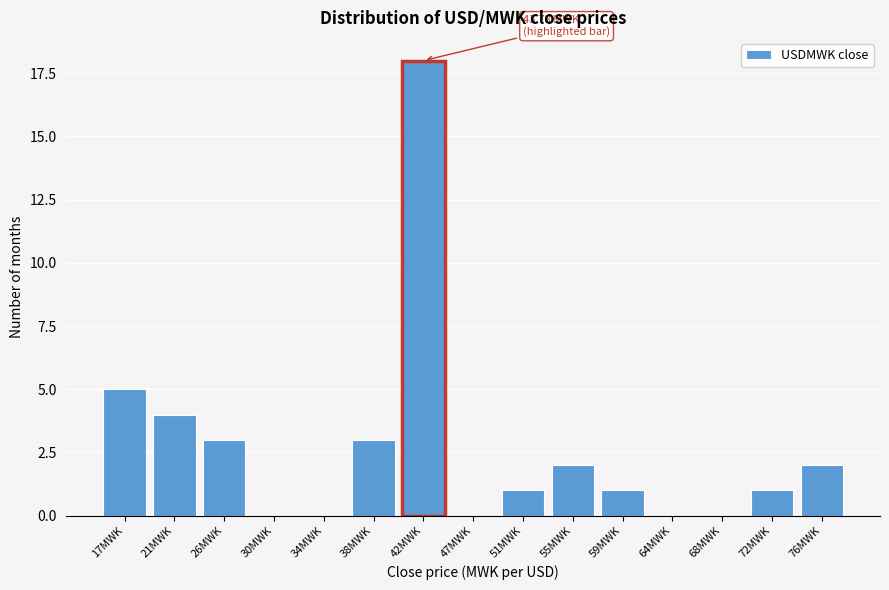

Reading left to right, what are all the values shown in this chart?

17MWK=5	21MWK=4	26MWK=3	30MWK=0	34MWK=0	38MWK=3	42MWK=18	47MWK=0	51MWK=1	55MWK=2	59MWK=1	64MWK=0	68MWK=0	72MWK=1	76MWK=2